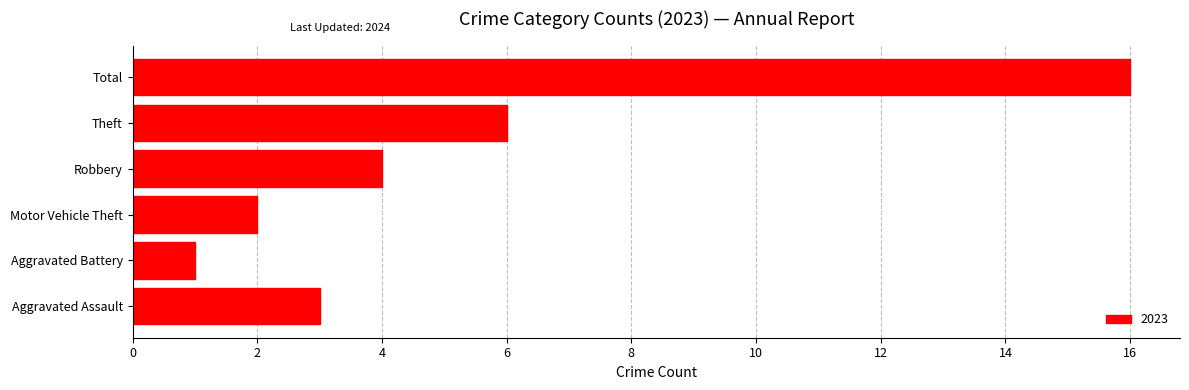

At which label is the value closest to 8?

Theft